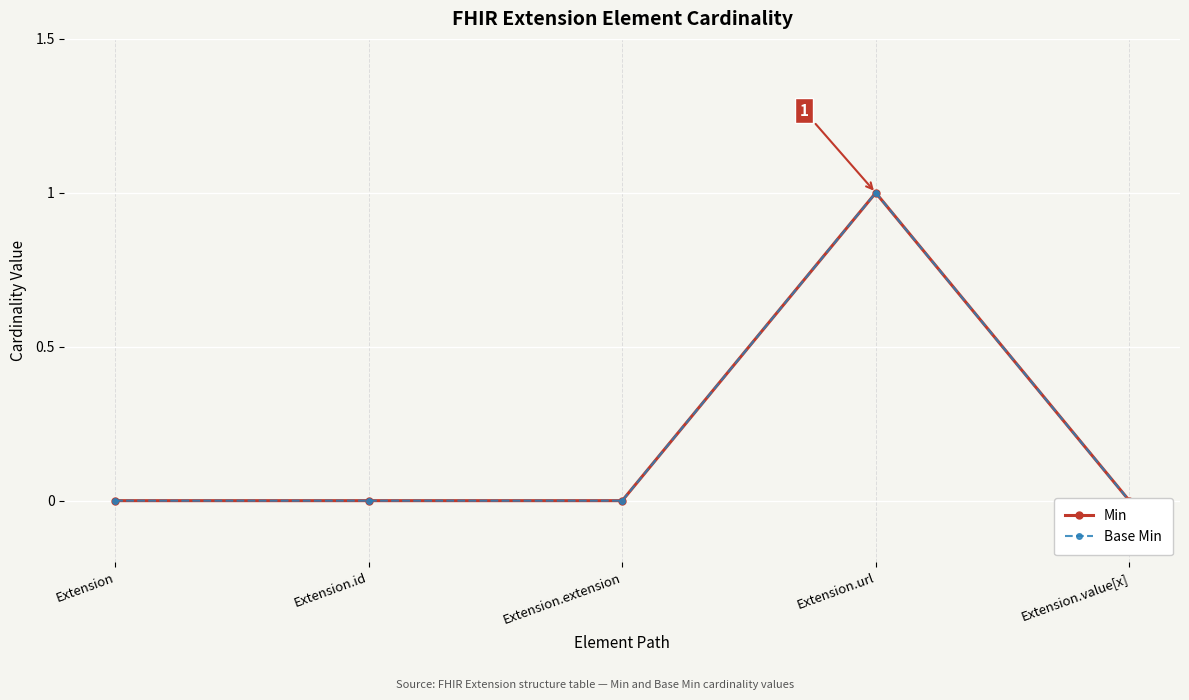

Reading left to right, extract all data points from this chart.

Min: Extension=0	Extension.id=0	Extension.extension=0	Extension.url=1	Extension.value[x]=0
Base Min: Extension=0	Extension.id=0	Extension.extension=0	Extension.url=1	Extension.value[x]=0